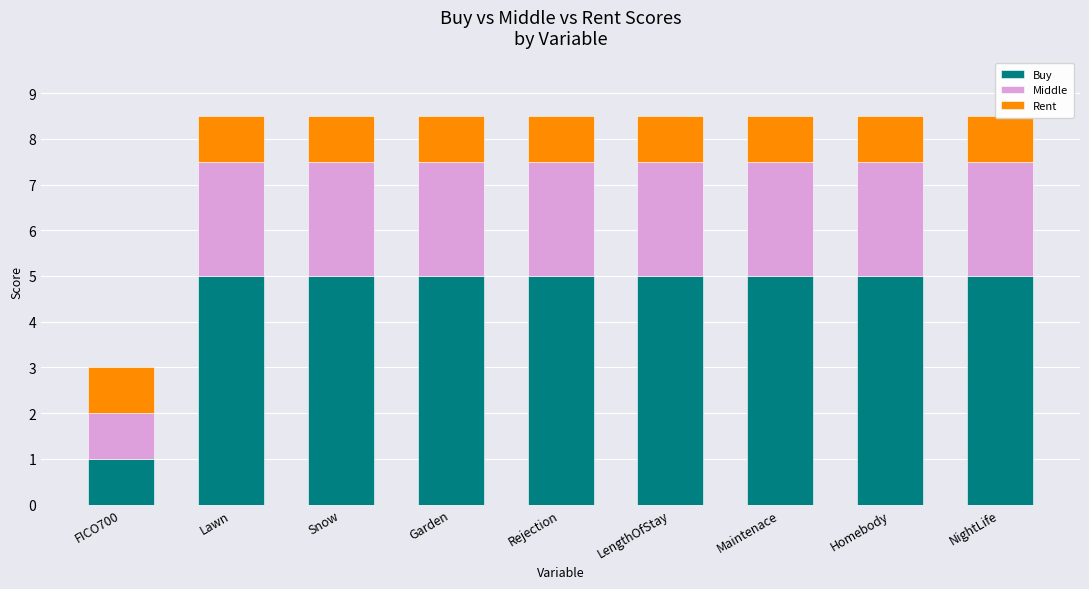

Which series has the widest spread of values?

Buy